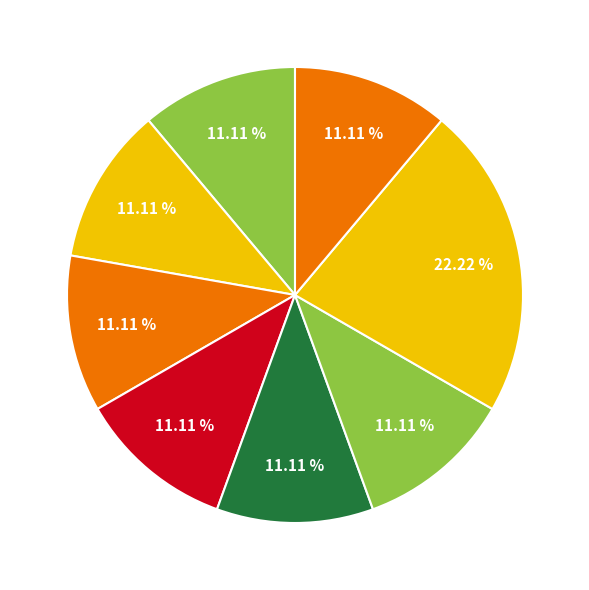

How many segments does this pie chart have?

8